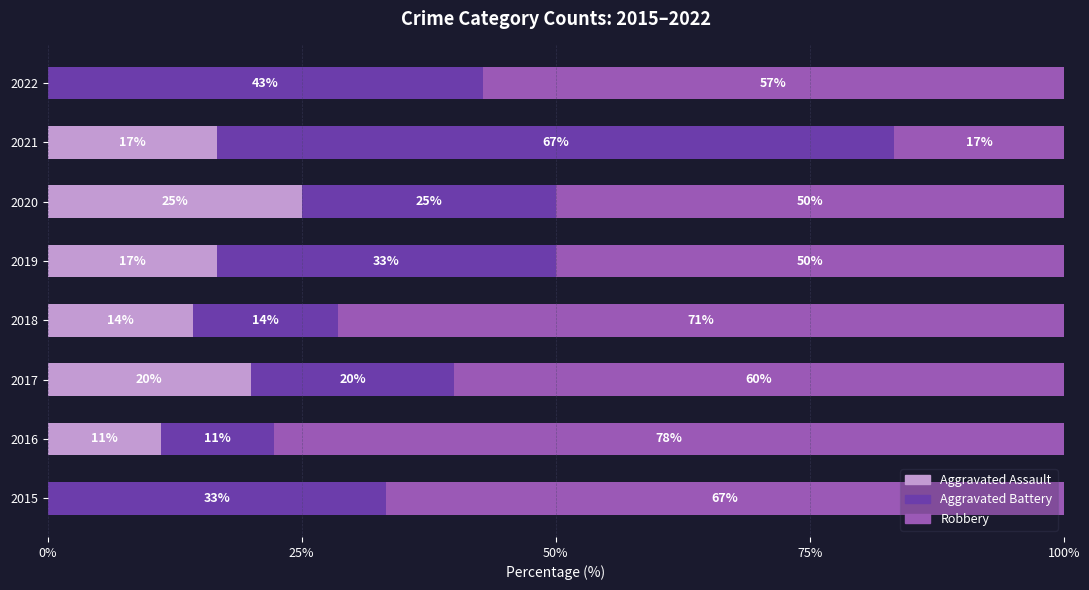

True or false: Aggravated Assault has a value of 25.7 at 2019.

False